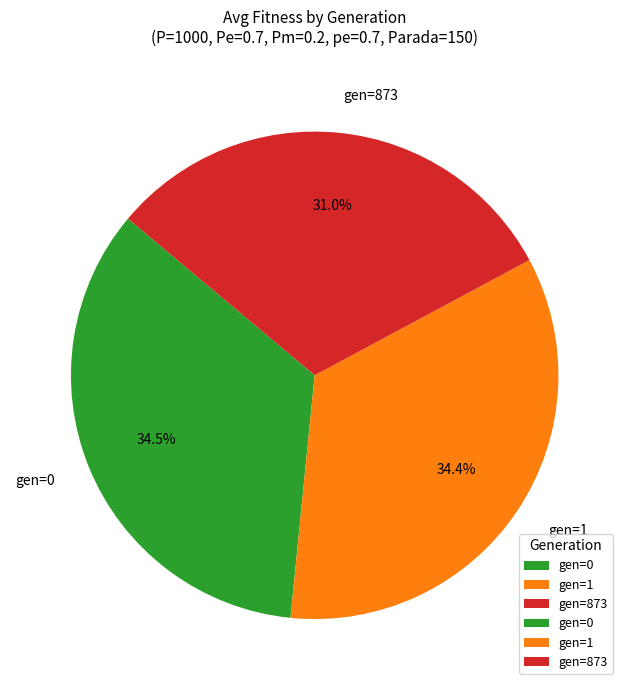

Approximately how many times larger is the value at gen=873 compared to gen=0?

0.9